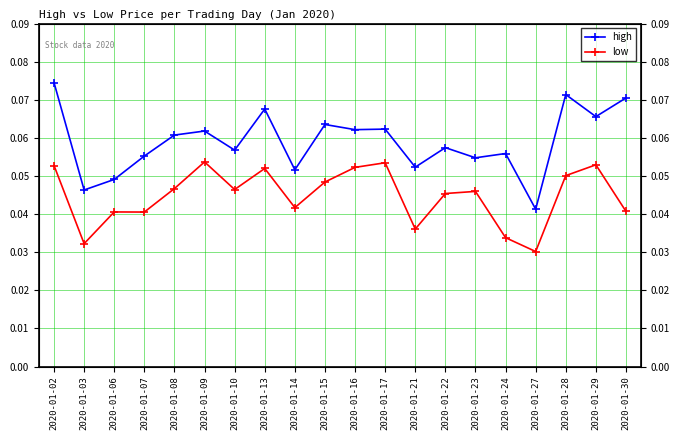

At which category does high reach its first local peak?

2020-01-09